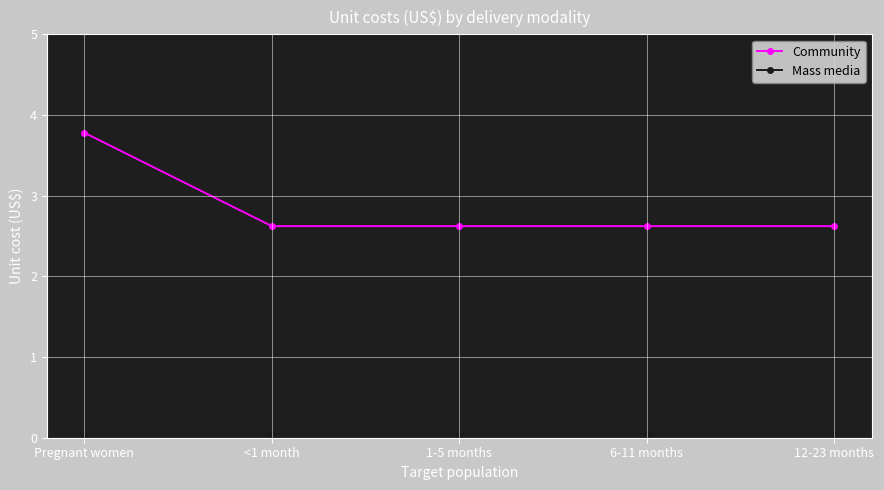

Which series has the largest range (max minus min)?

Community